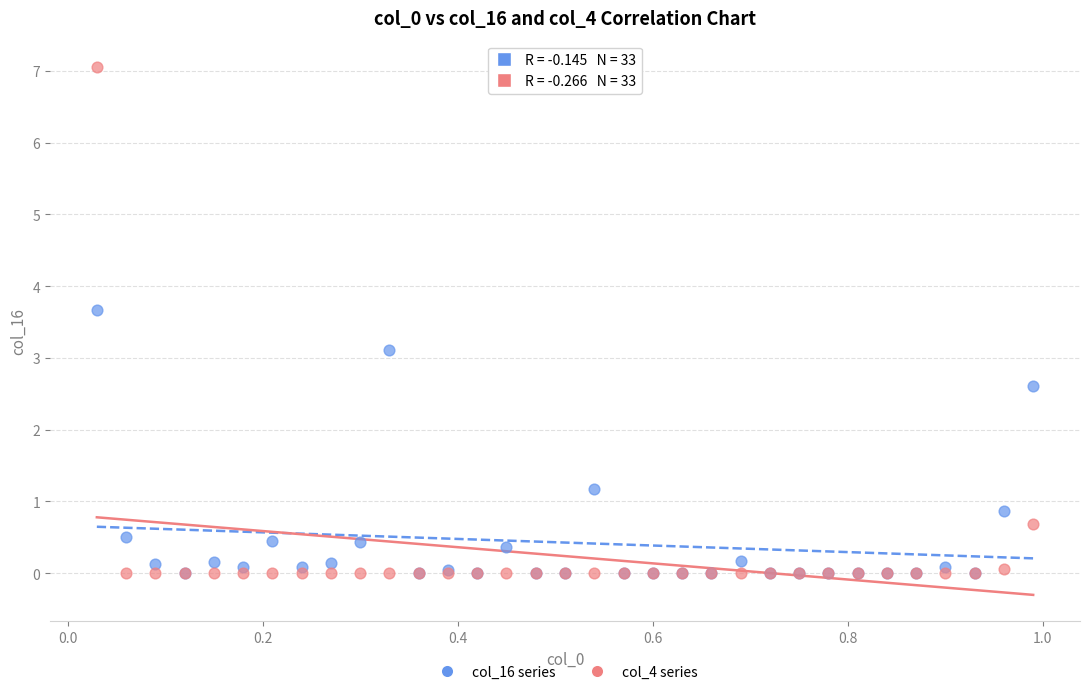

Which series has the widest spread of Y values?

col_4 series